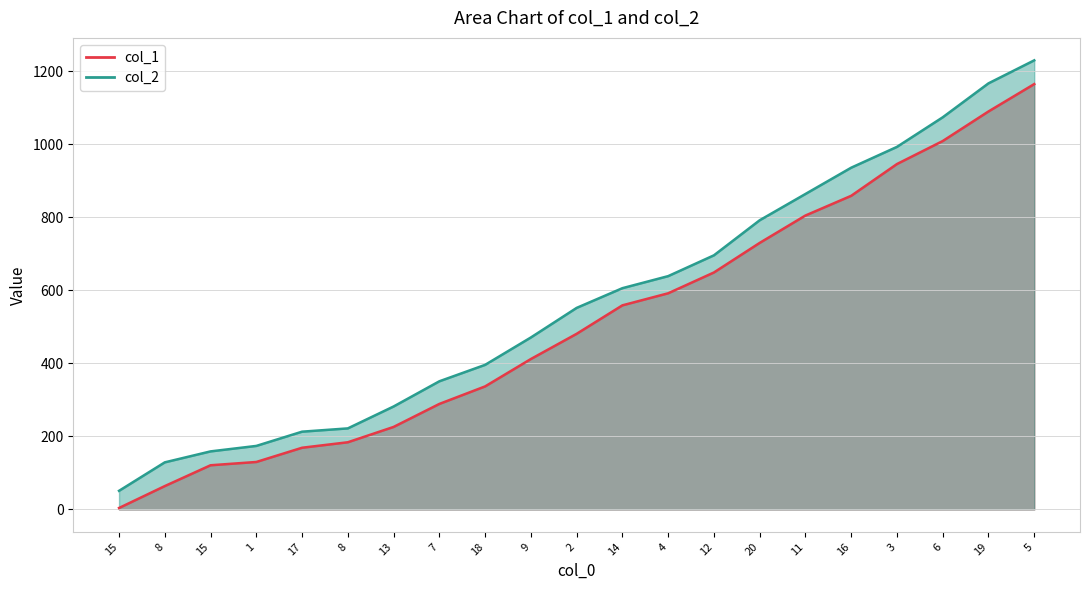

What is the difference between the second highest and second lowest values in the col_1 series?

1026